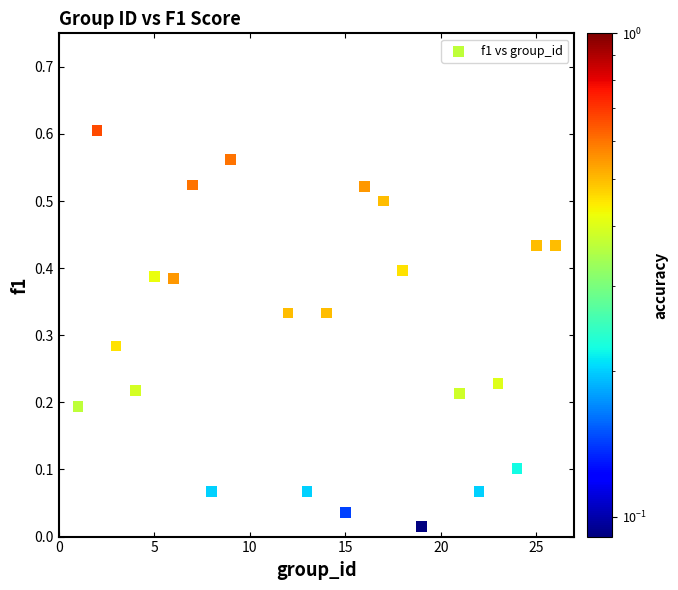

What is the range of X values (max minus min)?

25.0